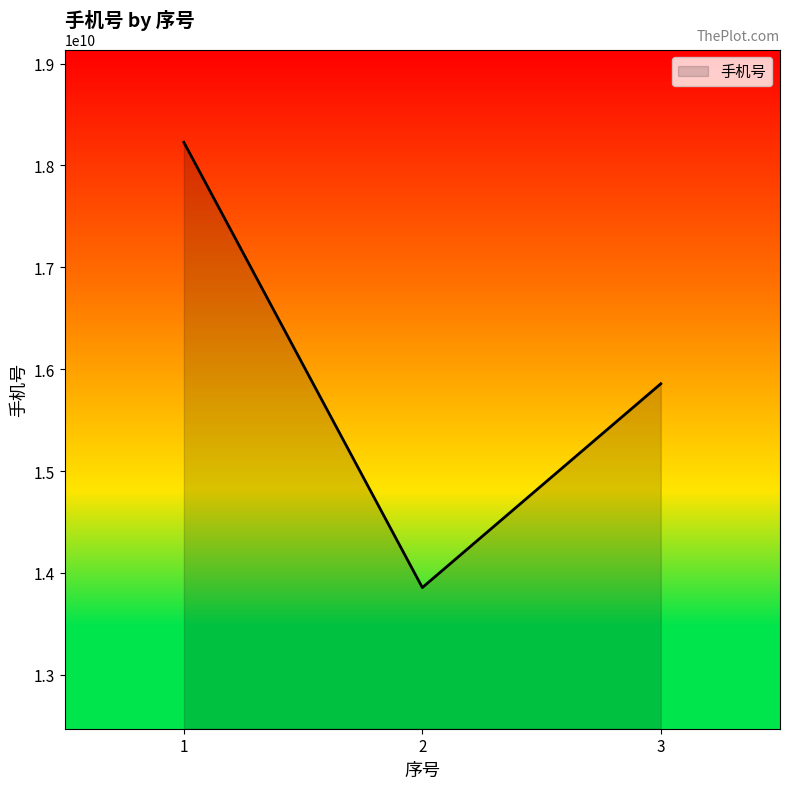

Reading left to right, extract all data points from this chart.

18226145439	13855887034	15856443733